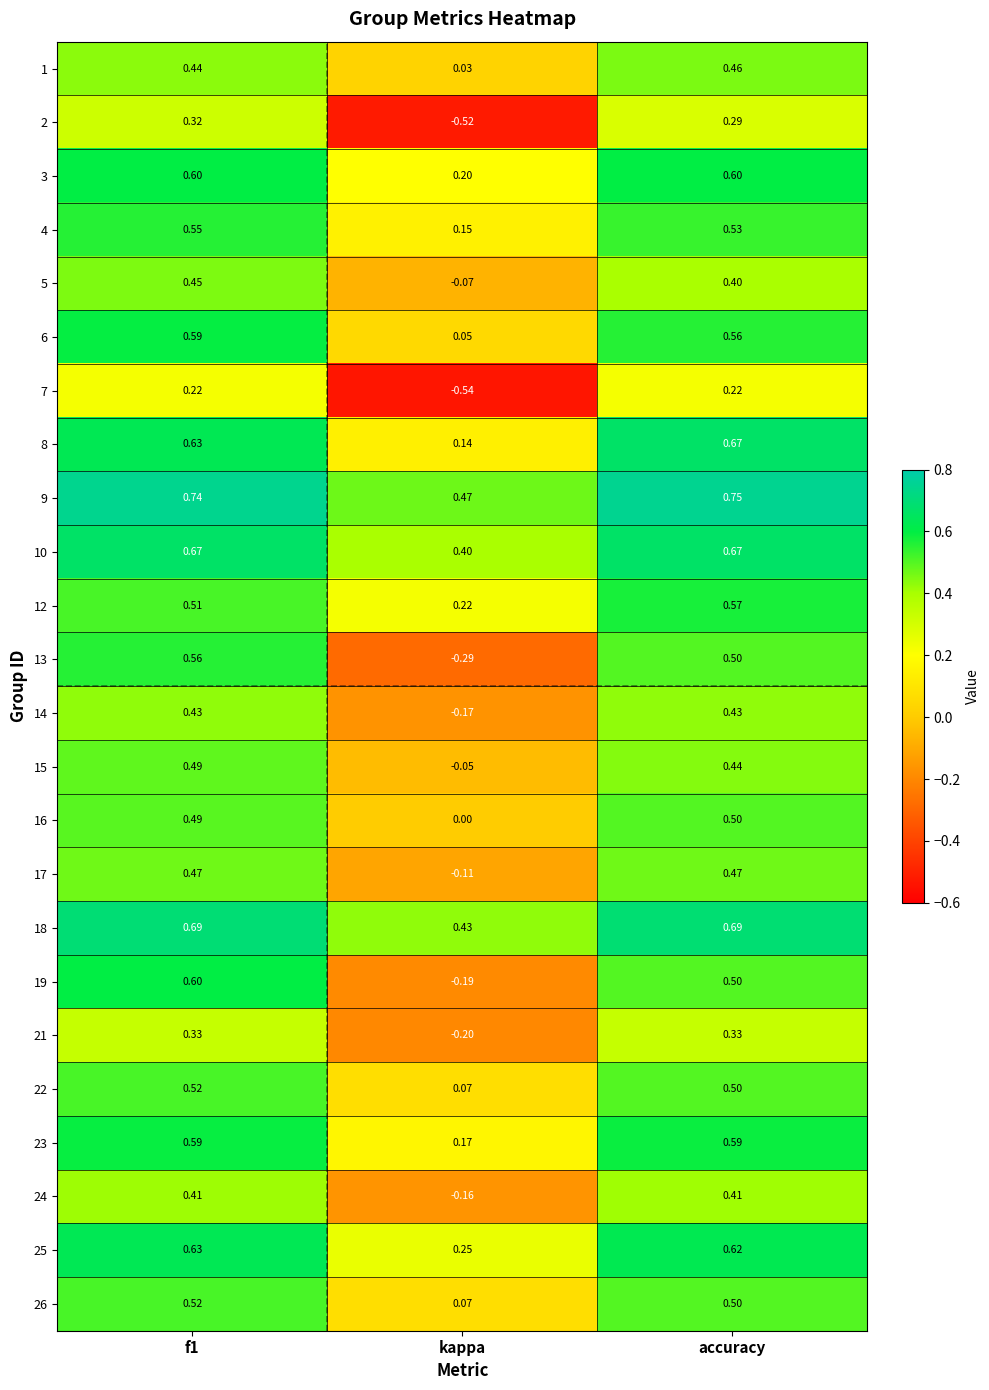

Which category has the lowest value in the 10 series?

kappa